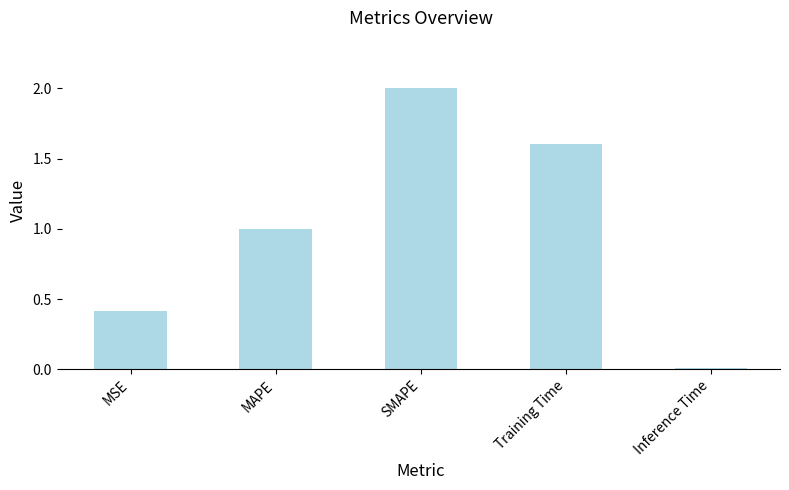

Where is the data nearest to the value 1?

MAPE